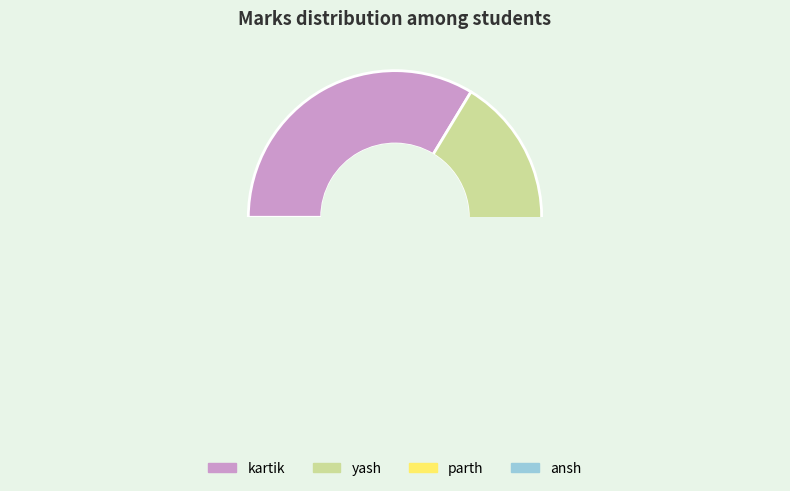

What is the smallest slice in the pie chart?

ansh